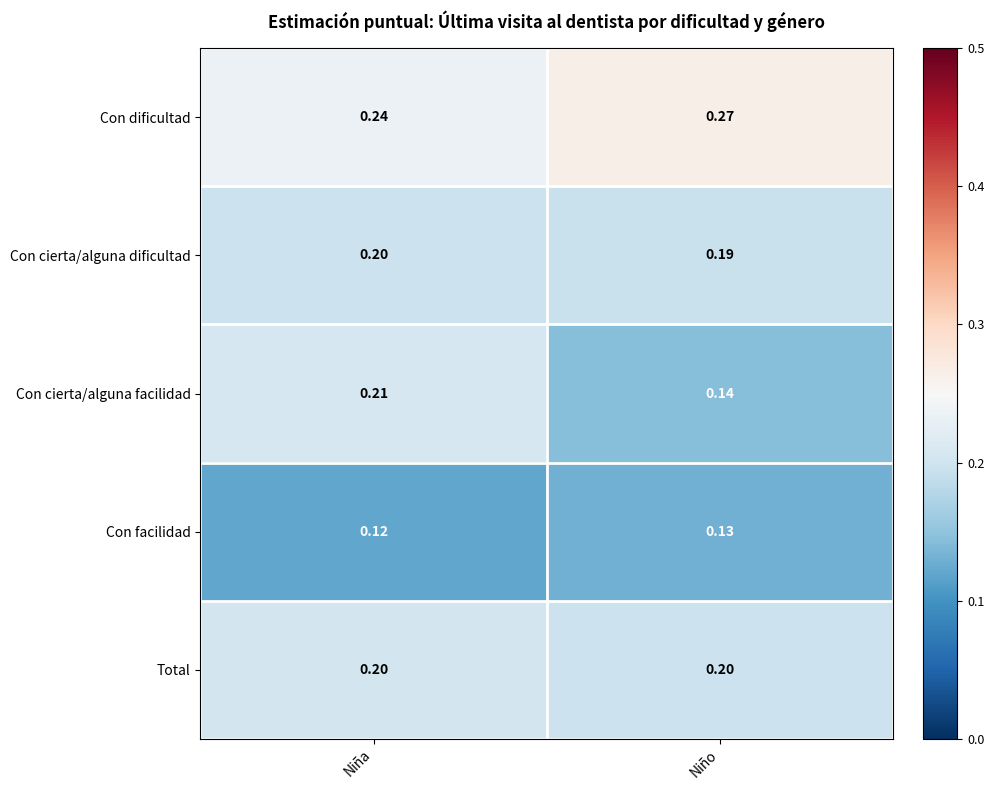

Rank the categories by Con cierta/alguna facilidad value from lowest to highest.

Niño, Niña